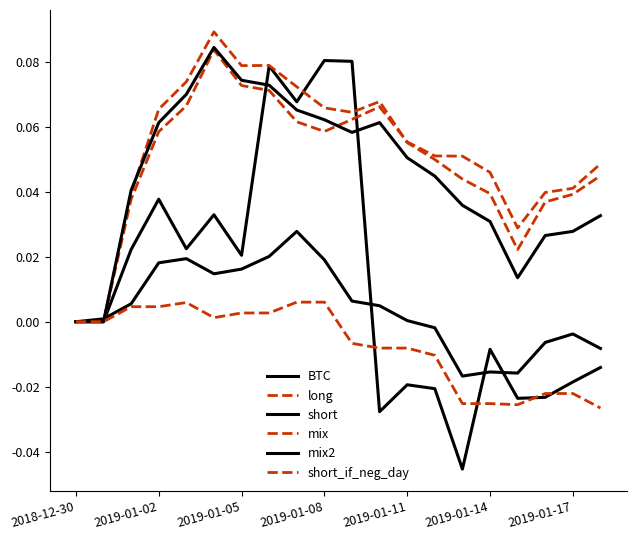

True or false: short_if_neg_day has more than 1 interior local peaks.

False